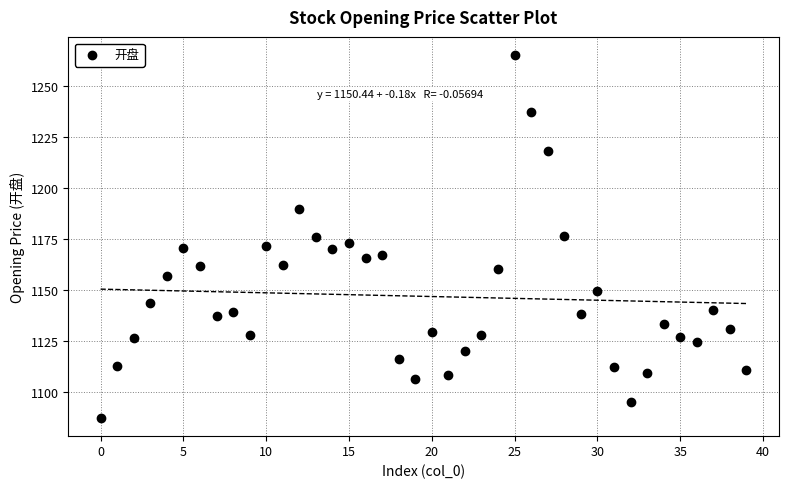

What is the range of Y values (max minus min)?

177.8